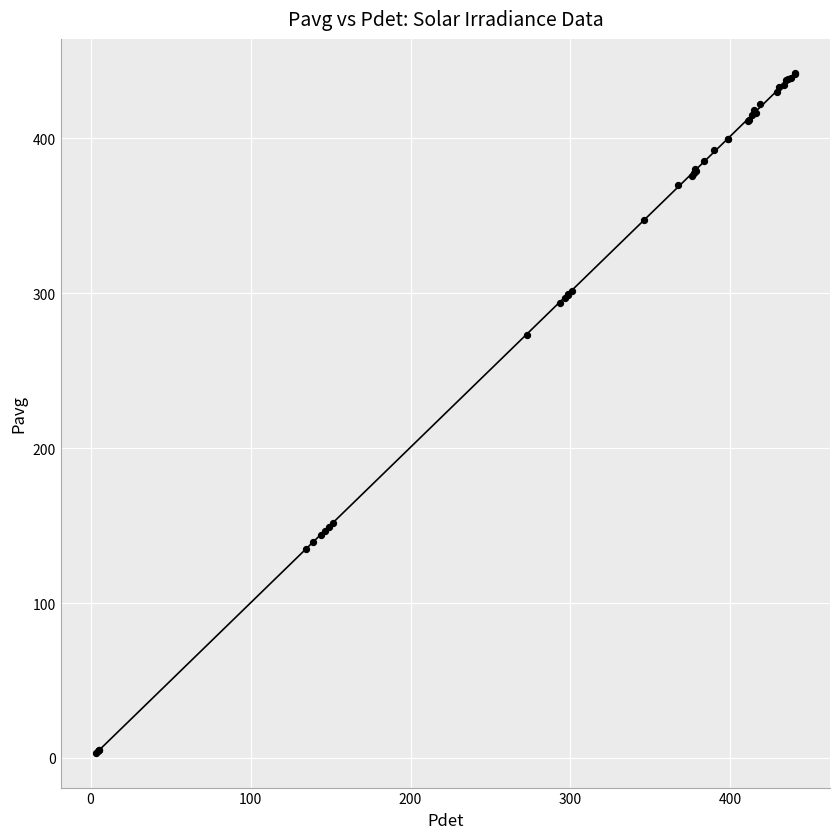

What Y value in the scatter plot is closest to 222?

273.1